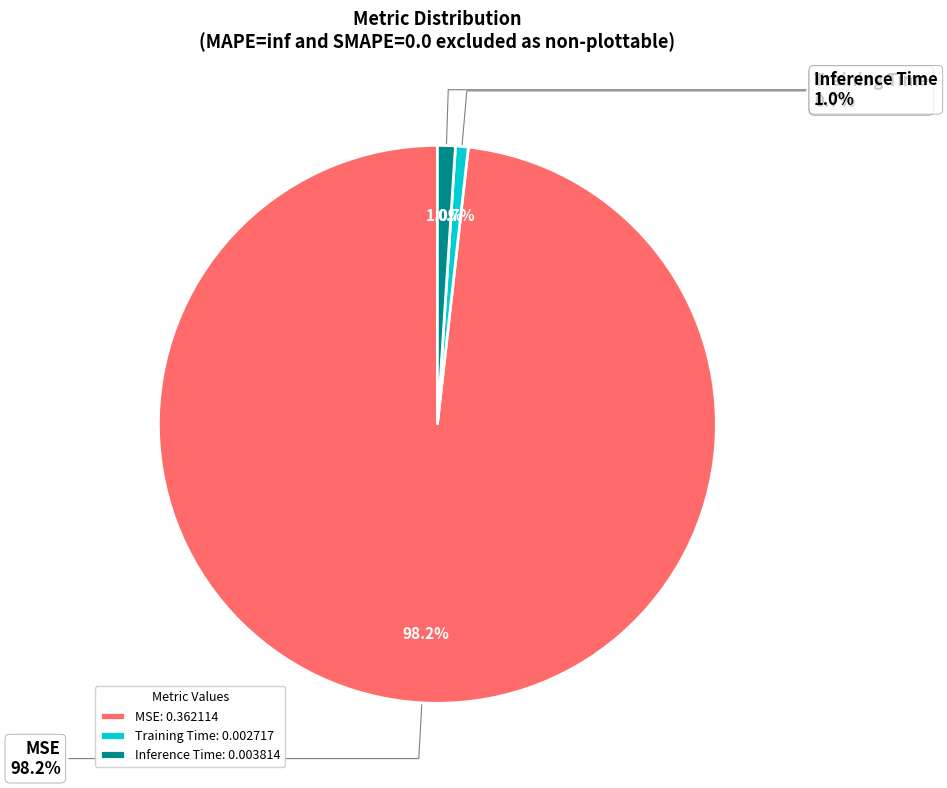

What percentage is the Inference Time slice, to the nearest percent?

1%